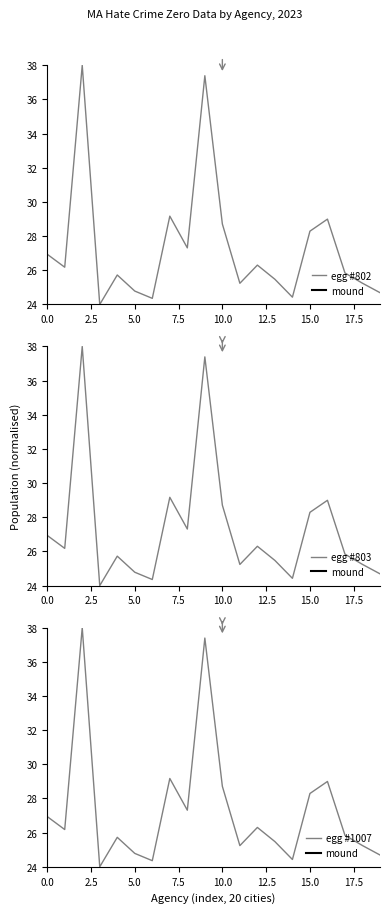

Is it true that egg #802 equals 24.8 at 5.0?

True